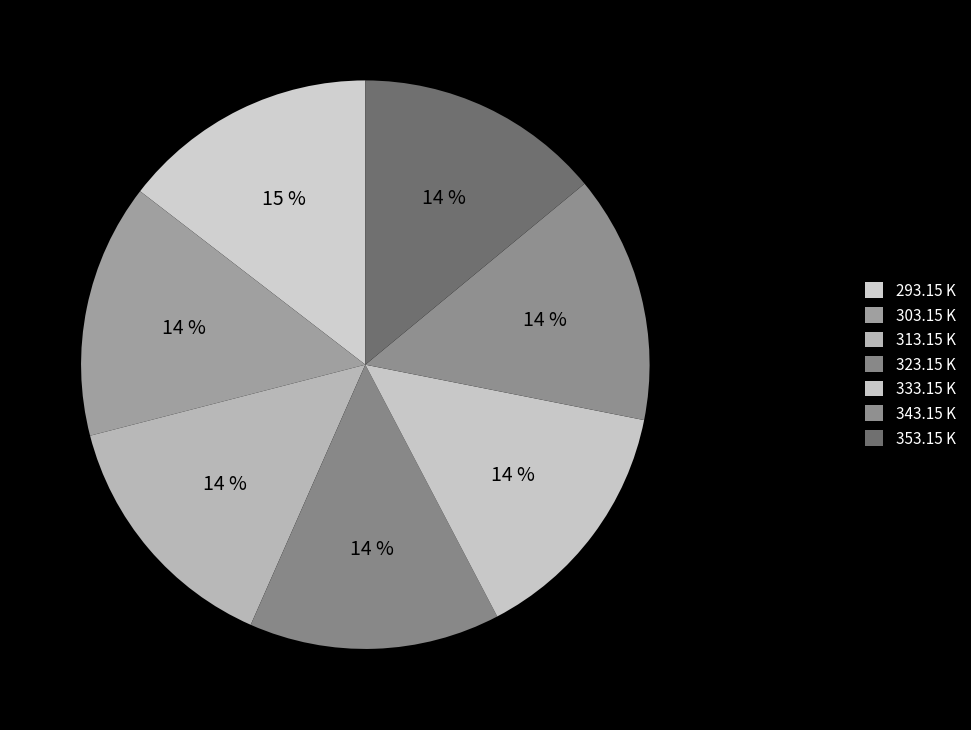

To the nearest percent, what portion does 353.15 K represent?

14%